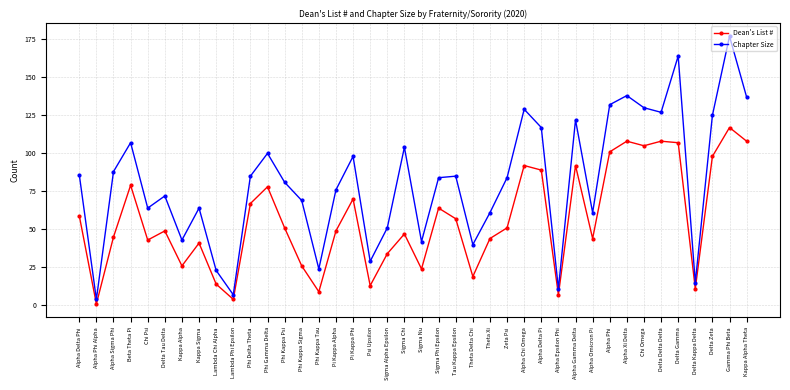

What position from the right is Delta Zeta?

3